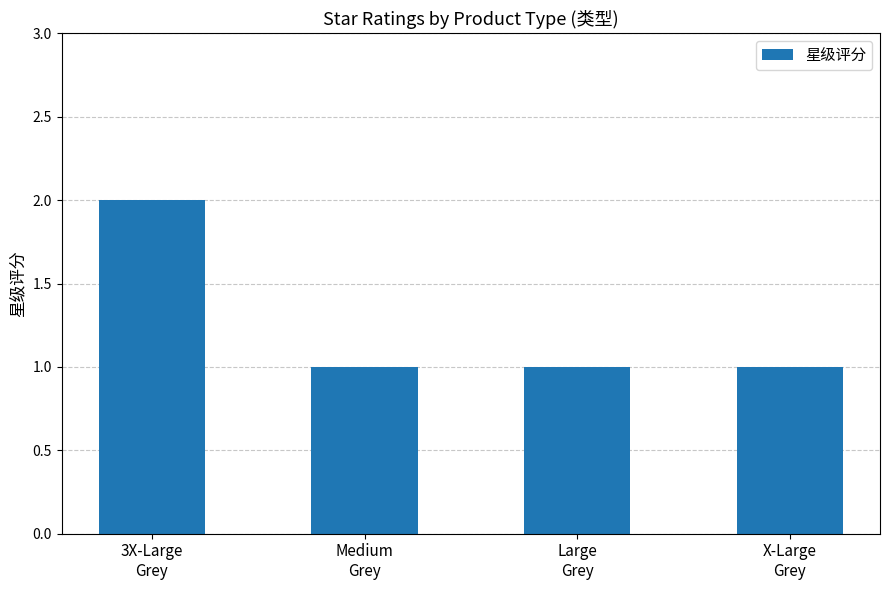

What is the sum of all values?

5